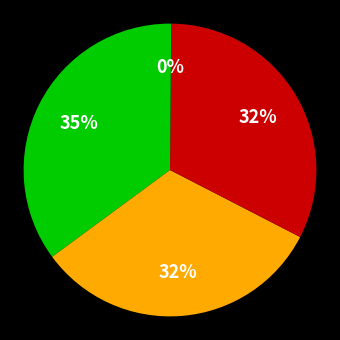

How many segments does this pie chart have?

4